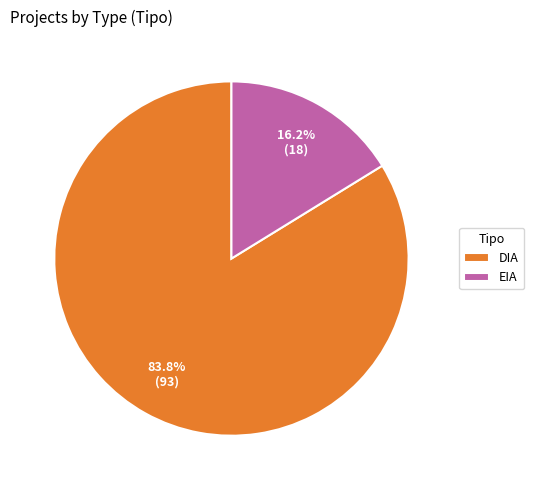

Rank the categories by value from lowest to highest.

EIA, DIA